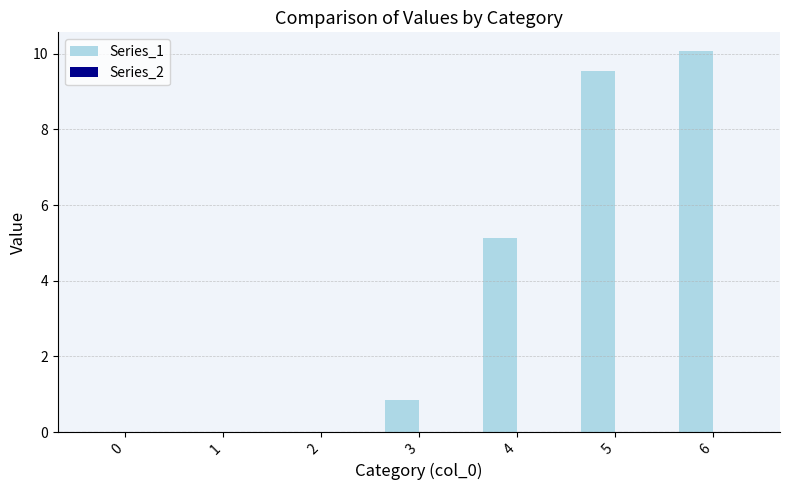

Which category has the highest value across all series?

6